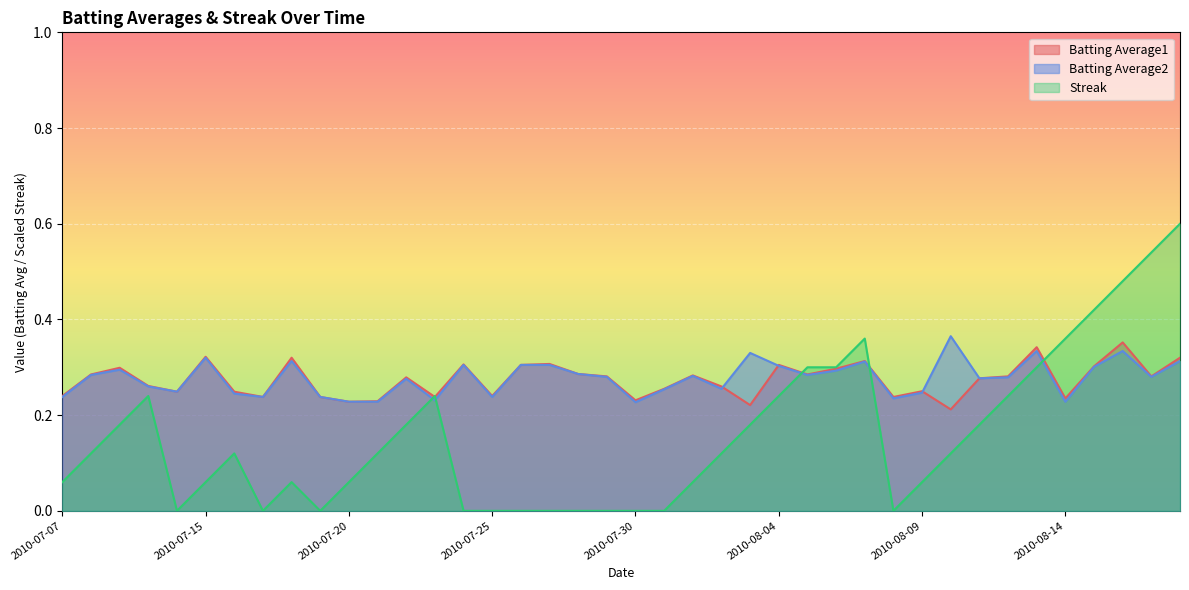

Which series has the largest total across all categories?

Batting Average2